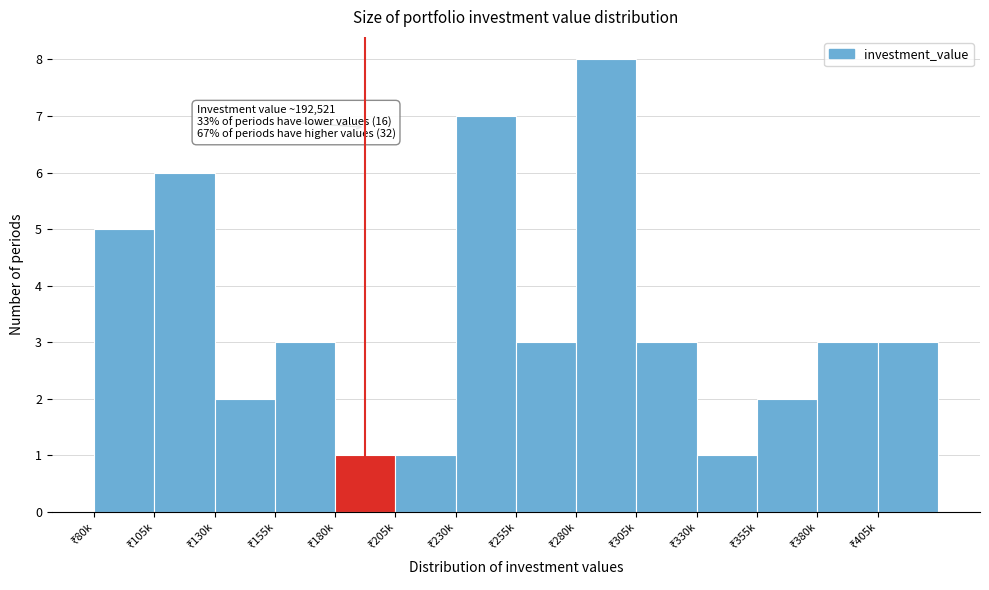

Reading right to left, list all the values displayed in this chart.

3	3	2	1	3	8	3	7	1	1	3	2	6	5